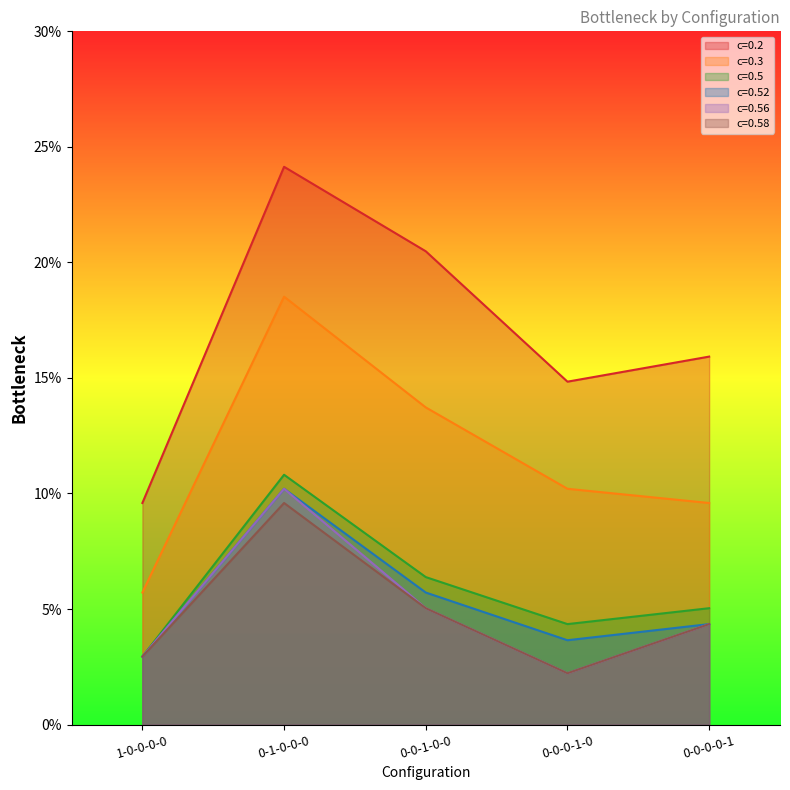

What are all the series names shown in the legend?

c=0.2, c=0.3, c=0.5, c=0.52, c=0.56, c=0.58